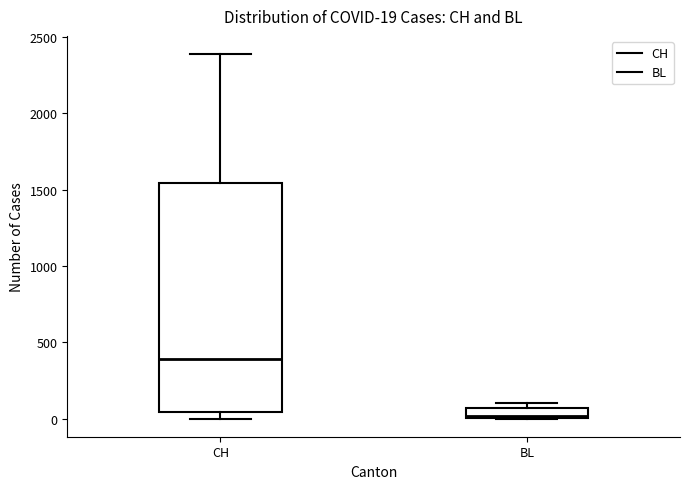

Which box's median line is the lowest?

BL